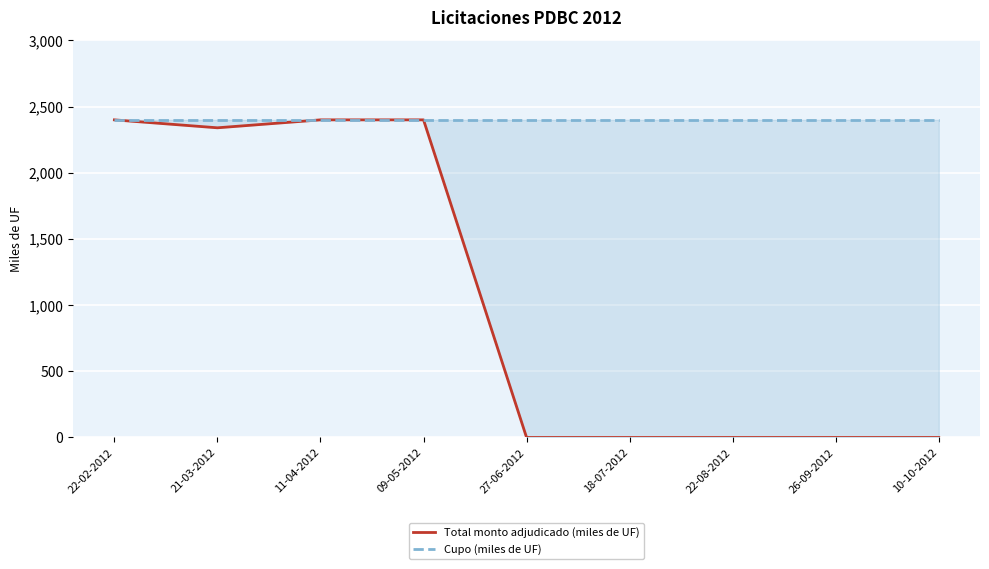

At how many categories does at least one series exceed 126?

9